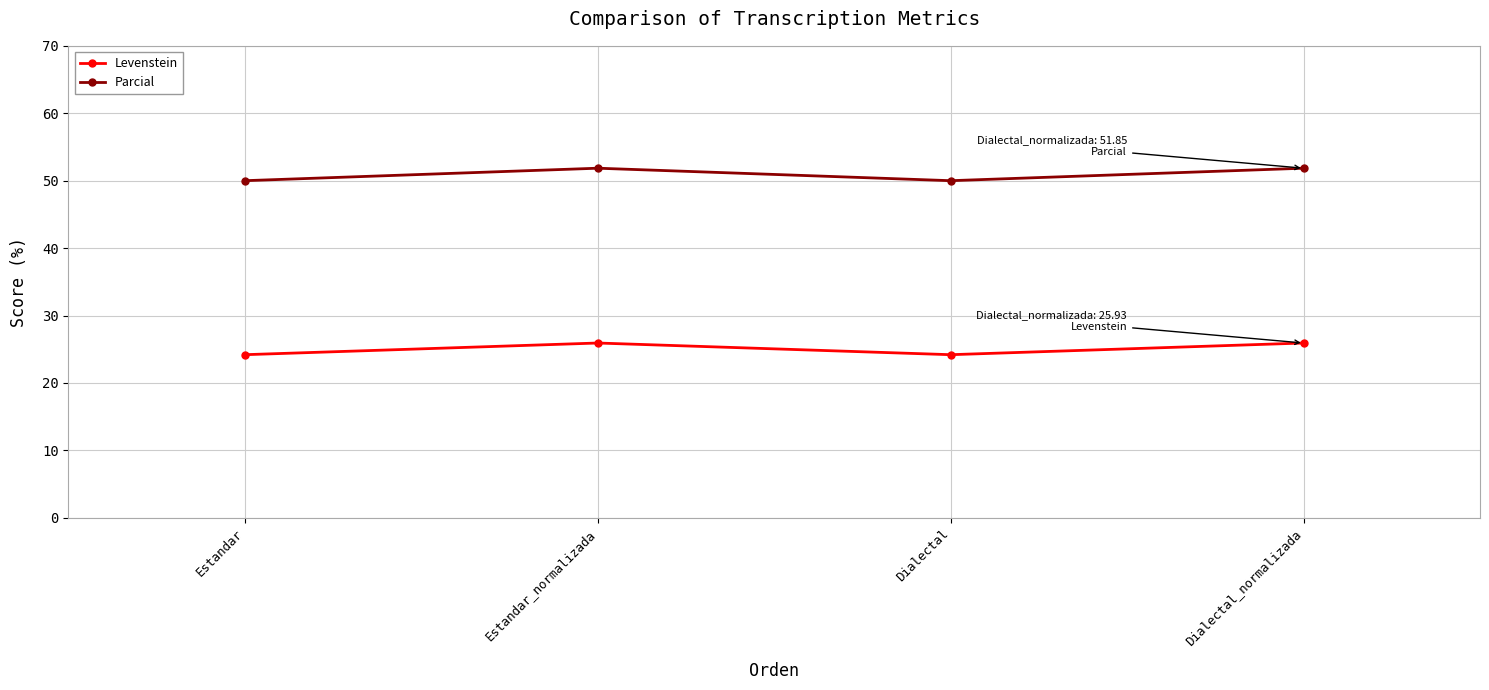

How many series are shown in this chart?

2